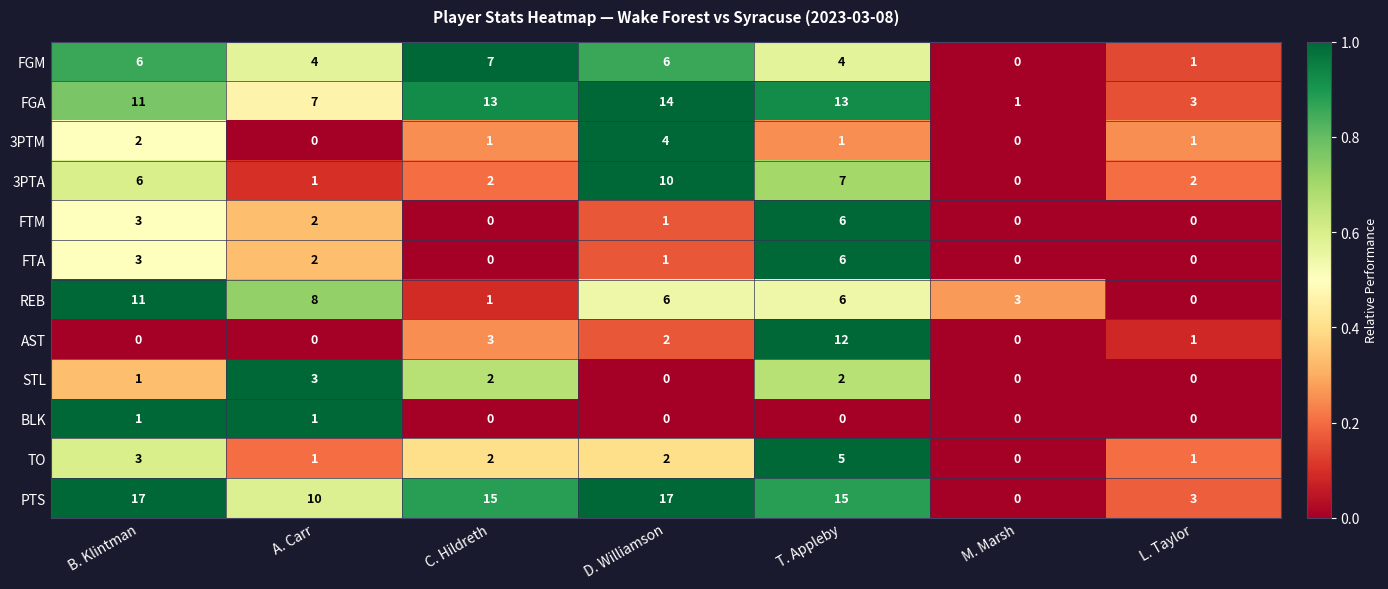

Where does the FGM series first go above 4?

B. Klintman